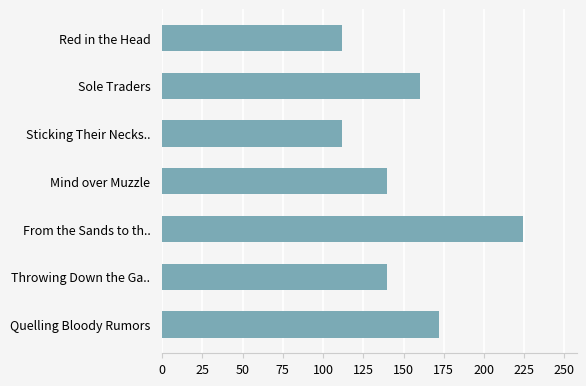

How many values are below 140?

2